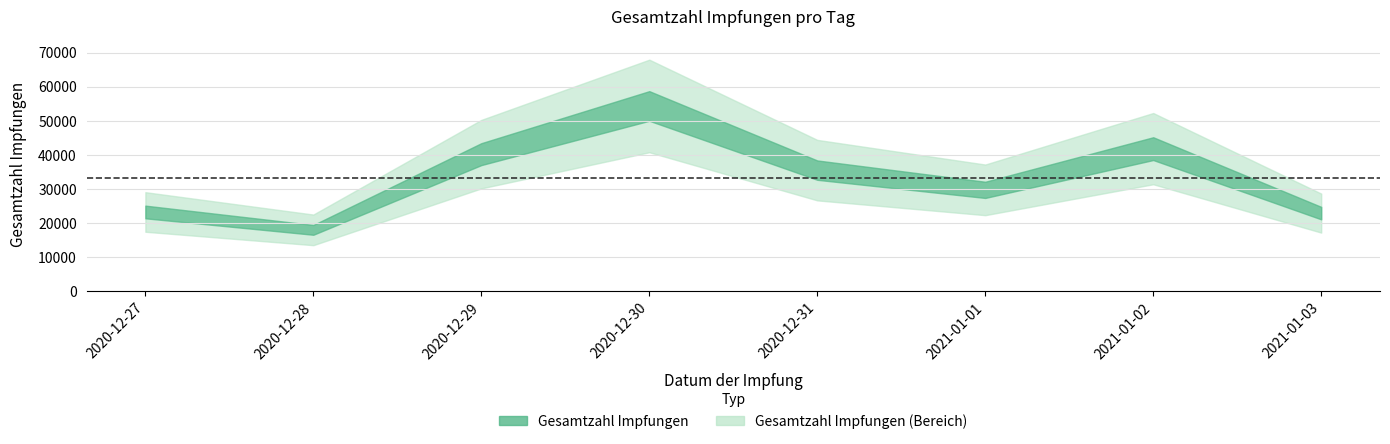

True or false: there are more than 0 points higher than both neighbors.

True